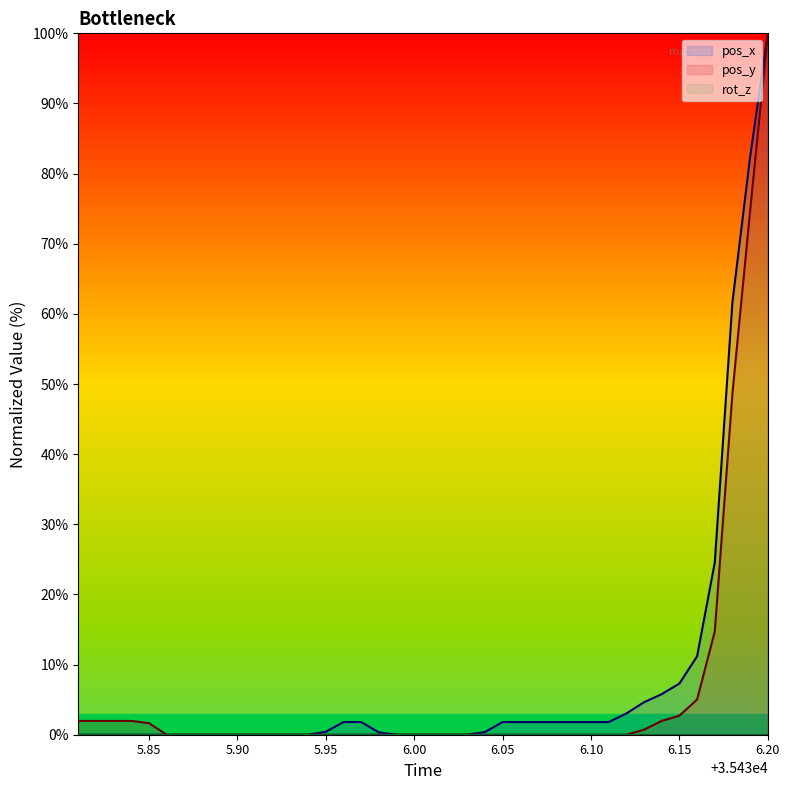

What is the maximum value shown in the chart?

100.0